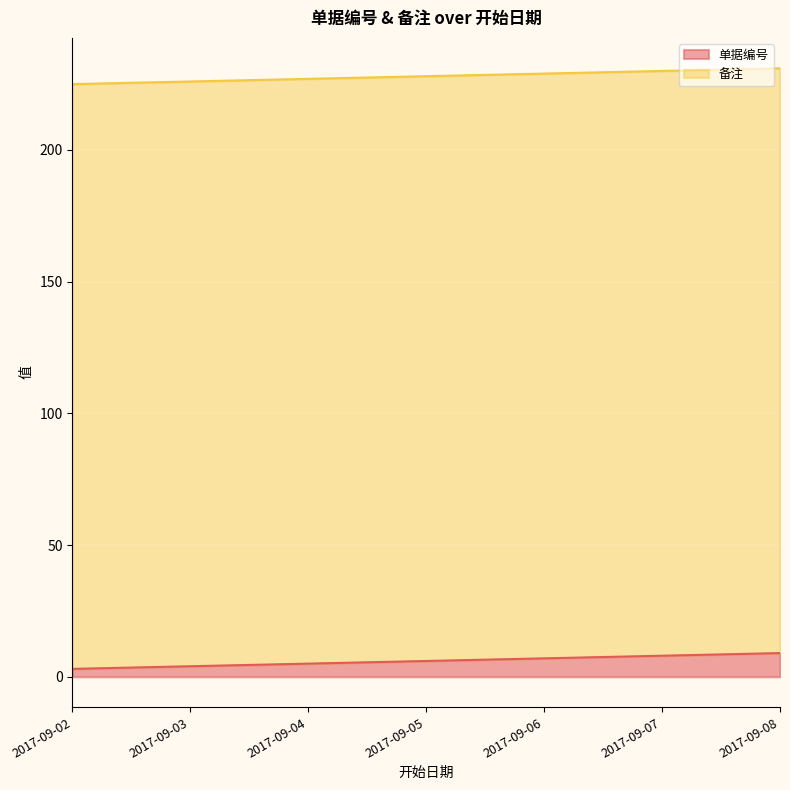

Between 2017-09-05 and 2017-09-04, which is larger?

2017-09-05